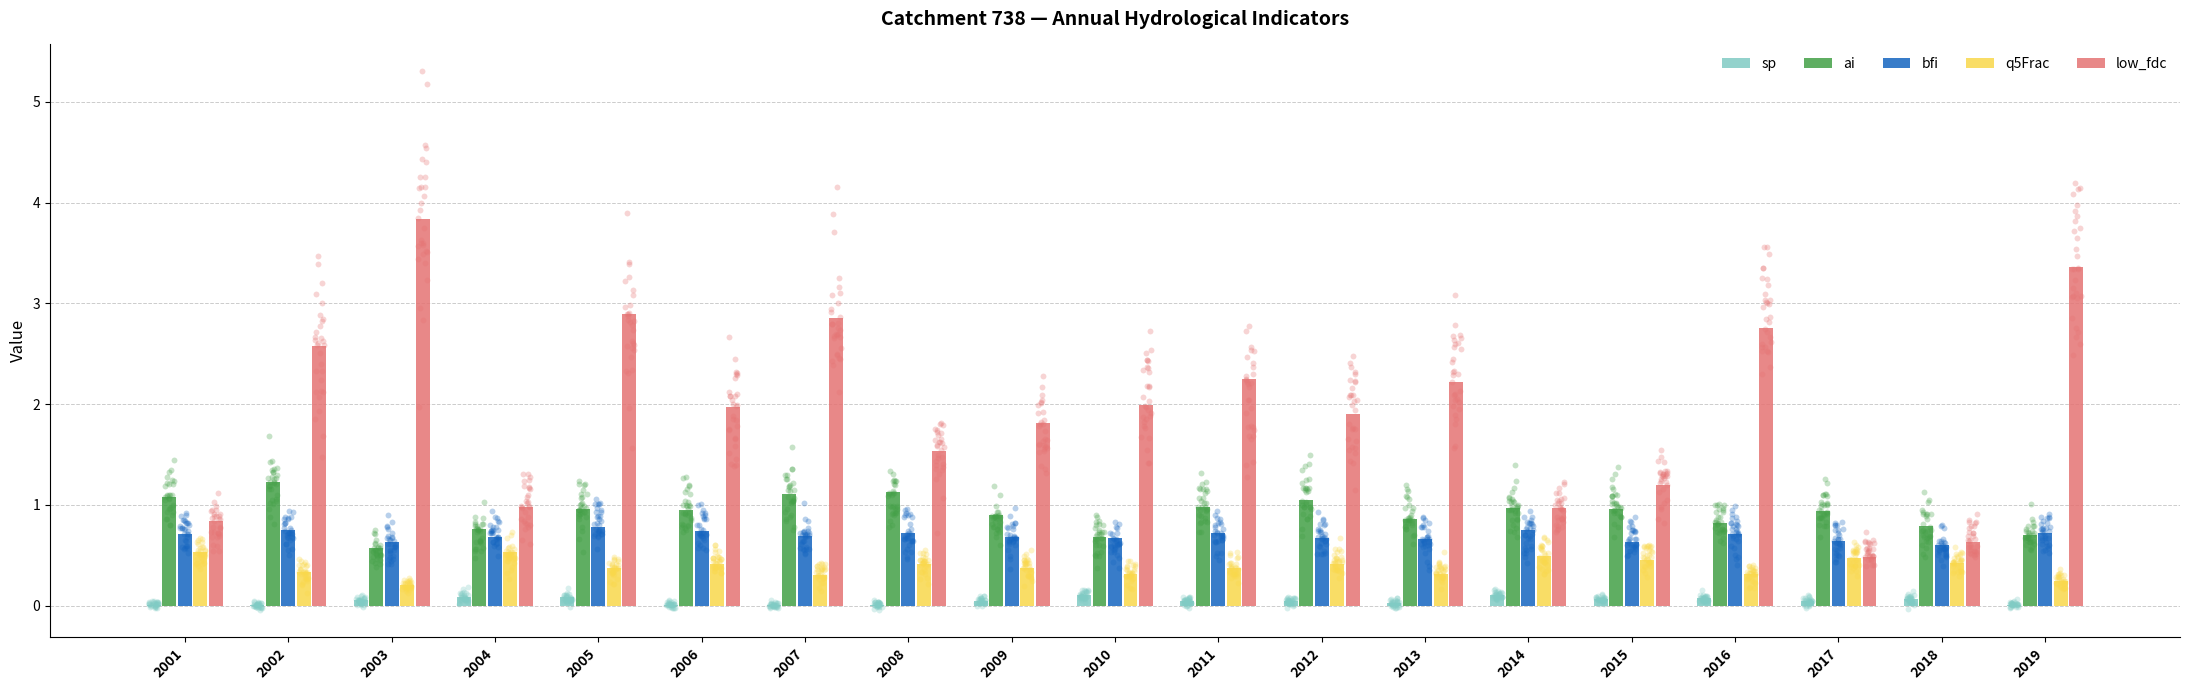

Which series has the largest total across all categories?

low_fdc